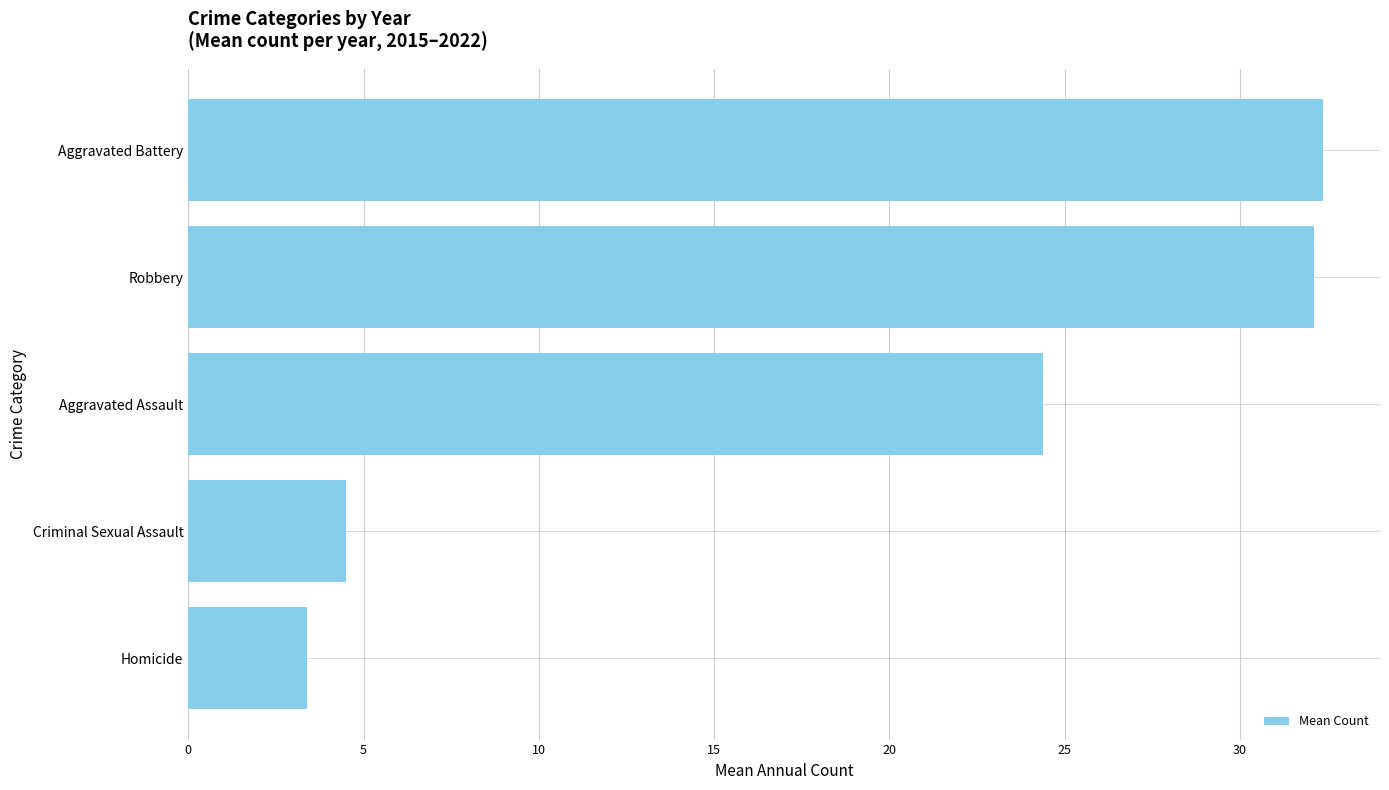

True or false: the data shows 24.4 at Aggravated Assault.

True